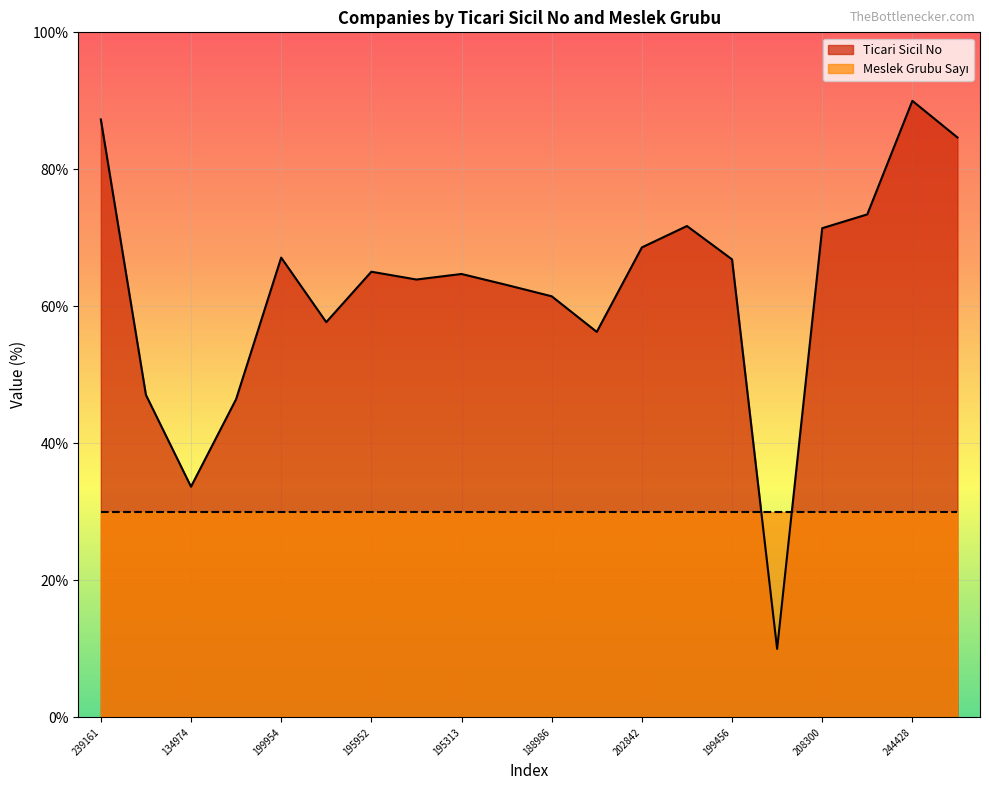

List the labels in order of value, largest first.

244428, 239161, 234031, 212220, 208917, 208300, 202842, 199954, 199456, 195952, 195313, 193740, 192206, 188986, 181647, 178883, 161020, 159787, 134974, 88956